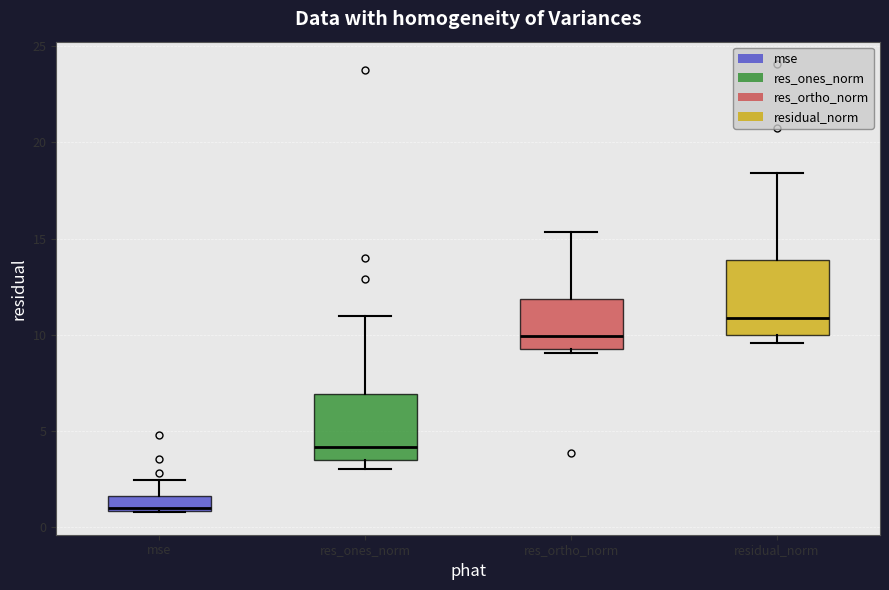

Which box's median line is the lowest?

mse